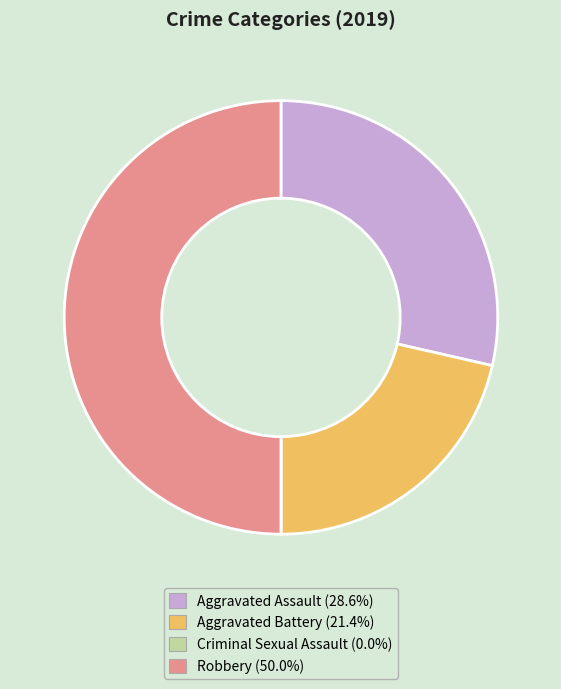

What is the largest slice in the pie chart?

Robbery